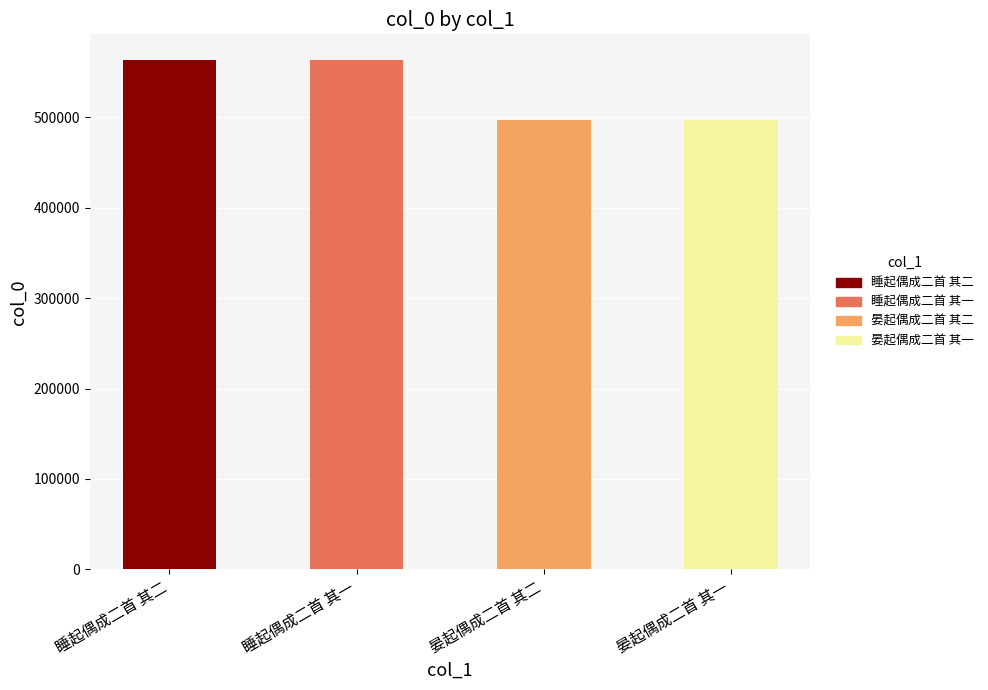

Which label corresponds to the largest value in the chart?

睡起偶成二首 其二